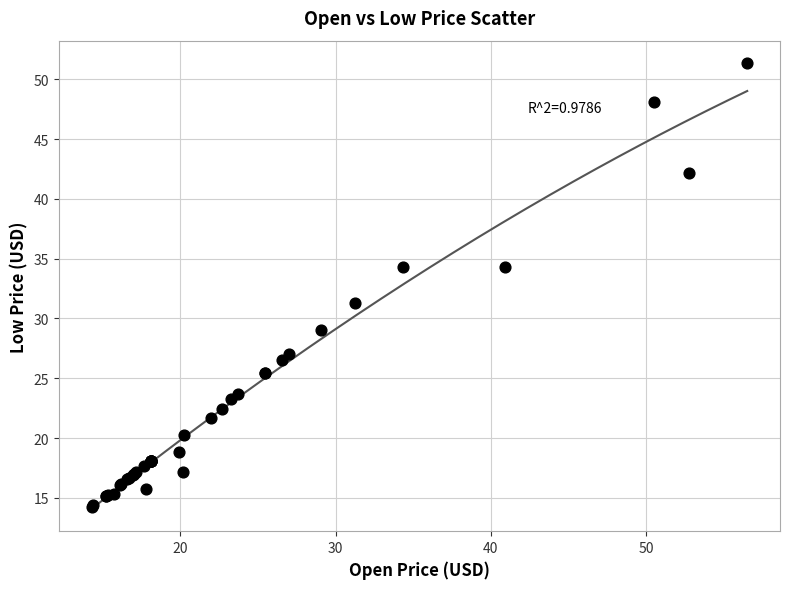

What Y value in the scatter plot is closest to 32?

31.3